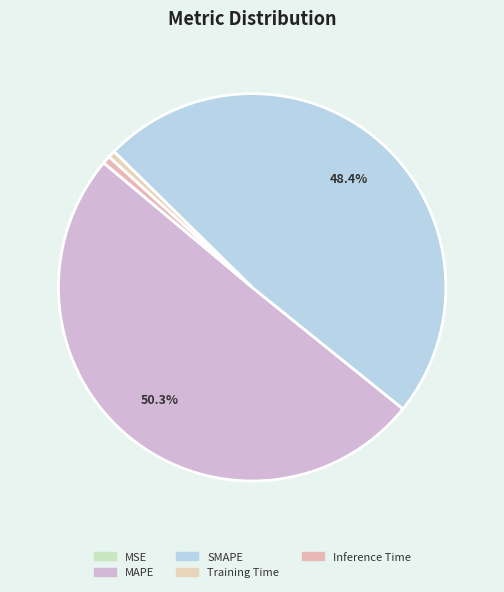

To the nearest percent, what percentage of the pie is MAPE?

50%